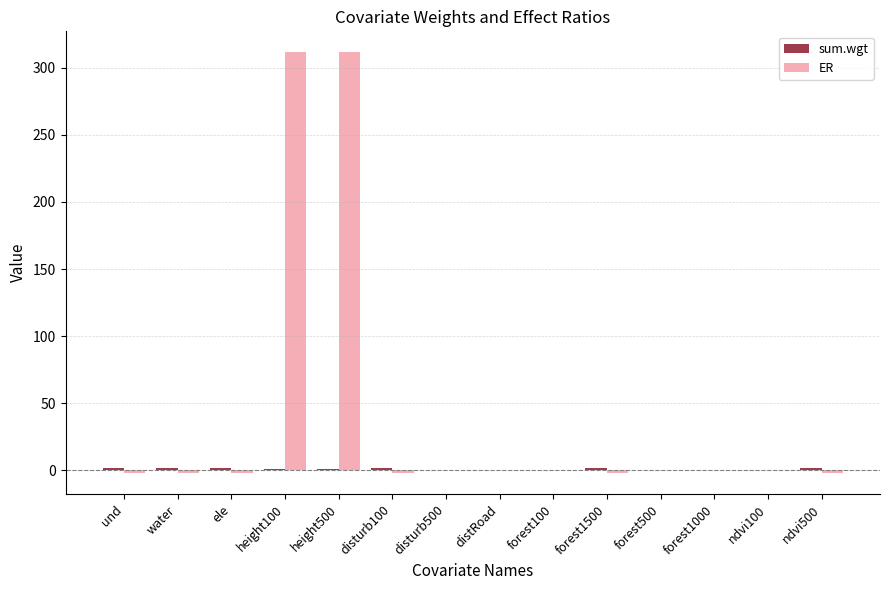

What is the maximum value shown in the chart?

311.5